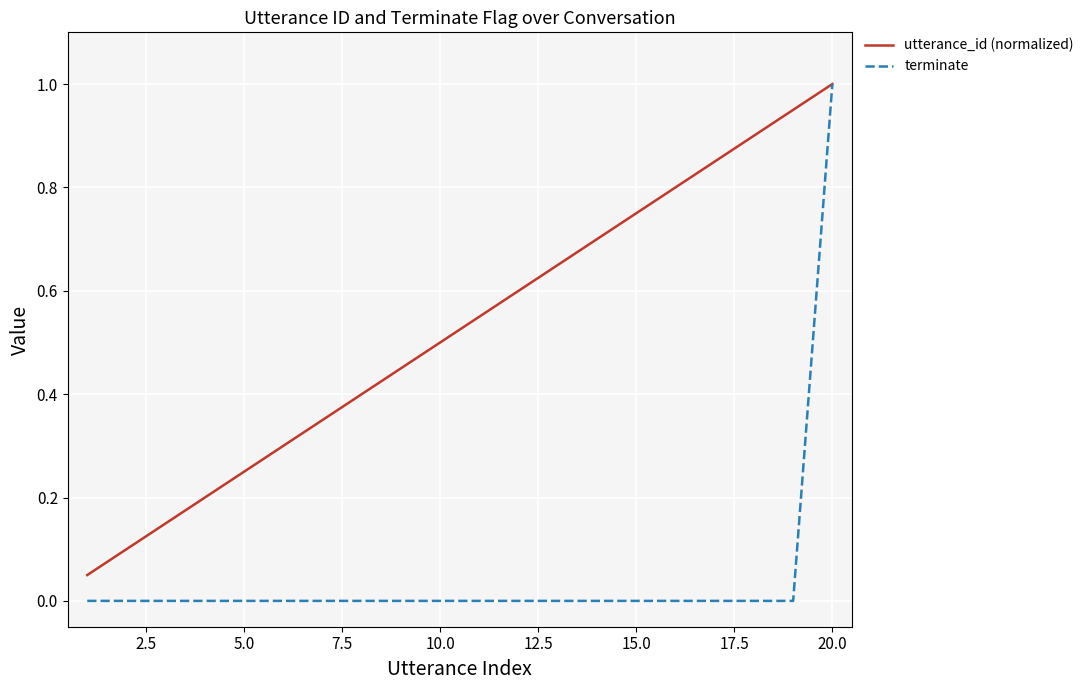

Which series has the largest range (max minus min)?

terminate